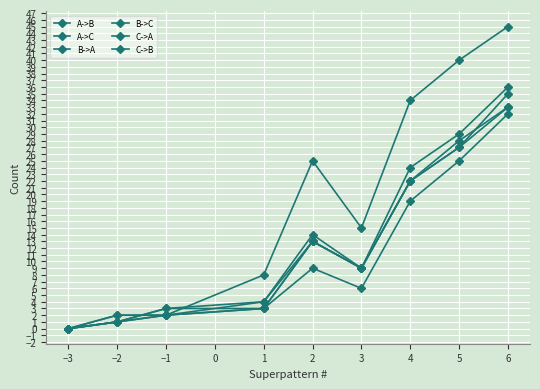

How many lines are shown in the chart?

6